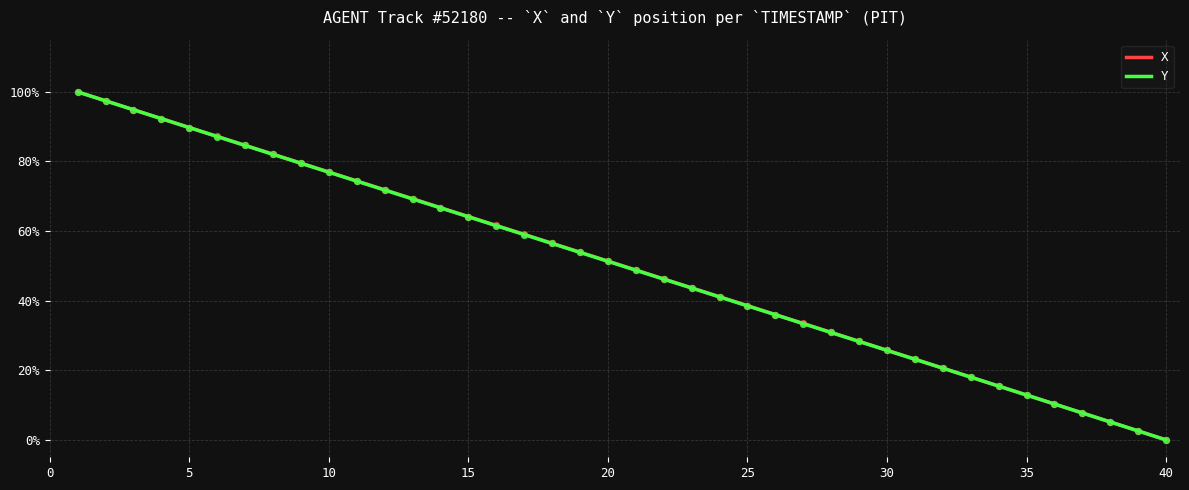

Which series has the largest total across all categories?

X